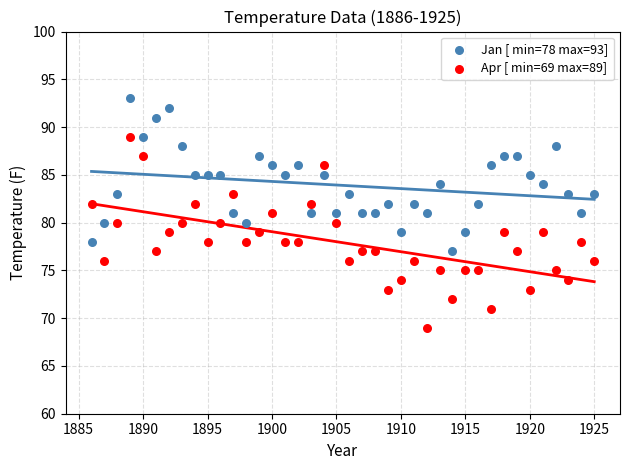

What is the X range (max minus min) for the scatter plot?

39